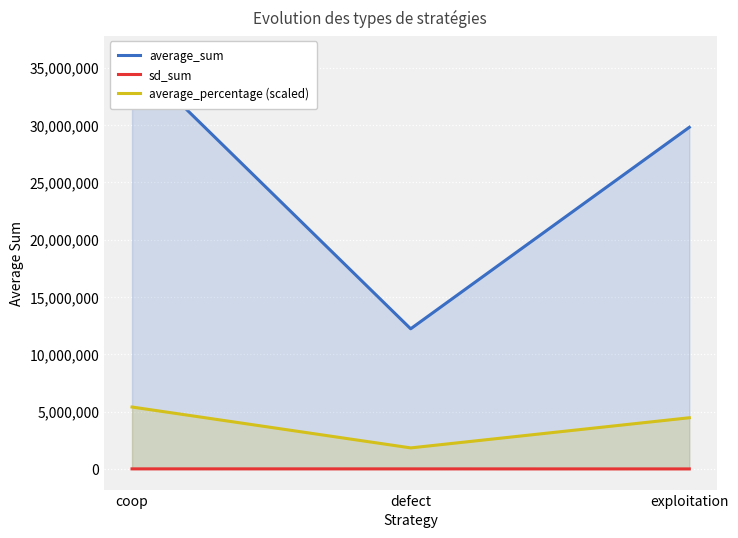

How many lines are shown in the chart?

3